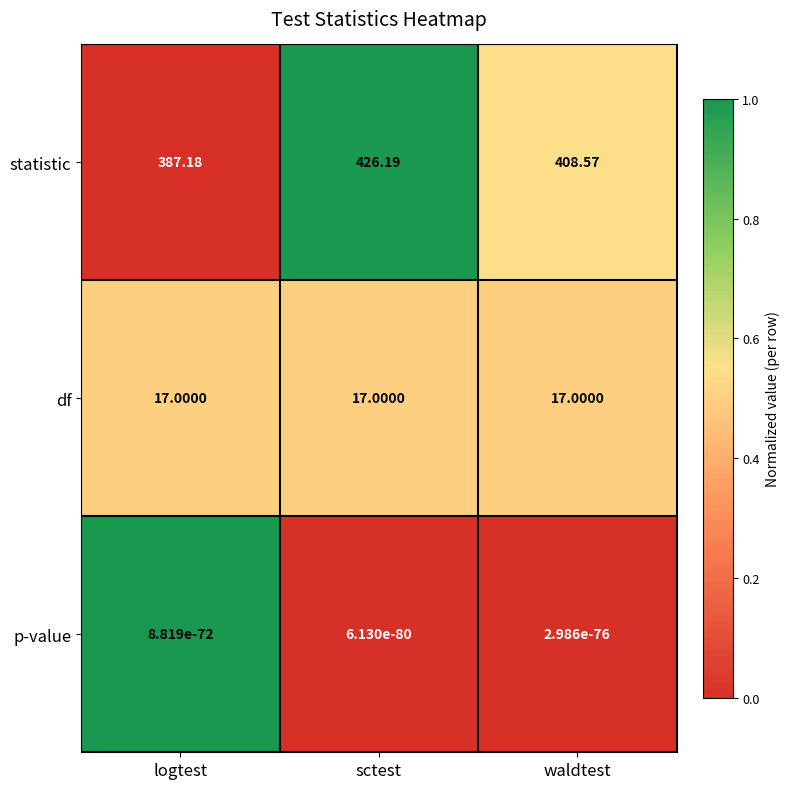

Which series has the widest spread of values?

statistic